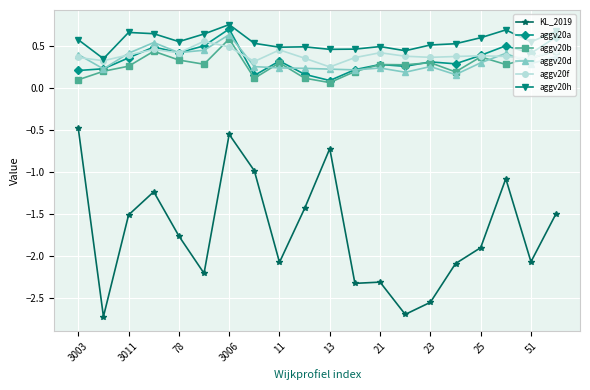

Which series has the largest total across all categories?

aggv20h